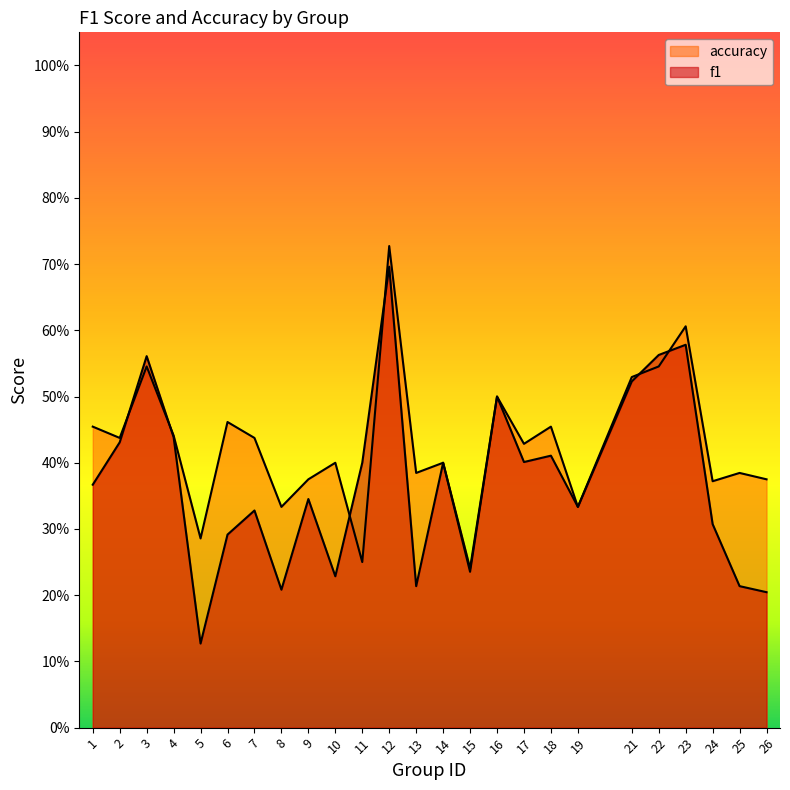

List the series in order of their peak value, lowest first.

f1, accuracy